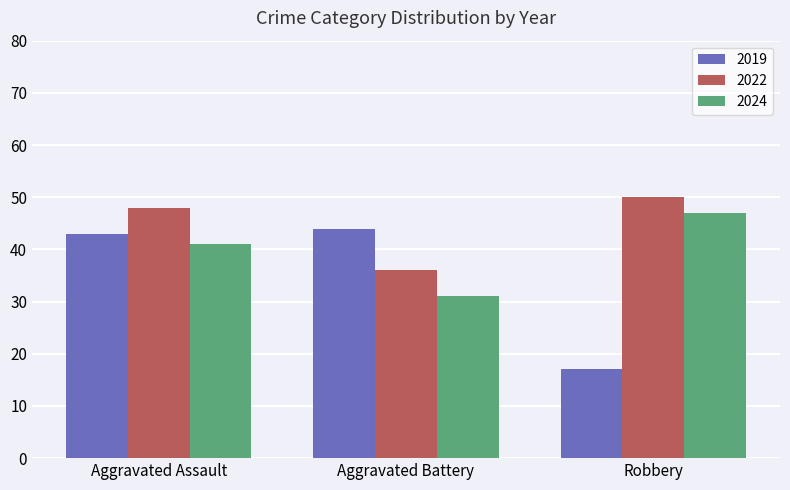

What is the total value across all series at Aggravated Battery?

111